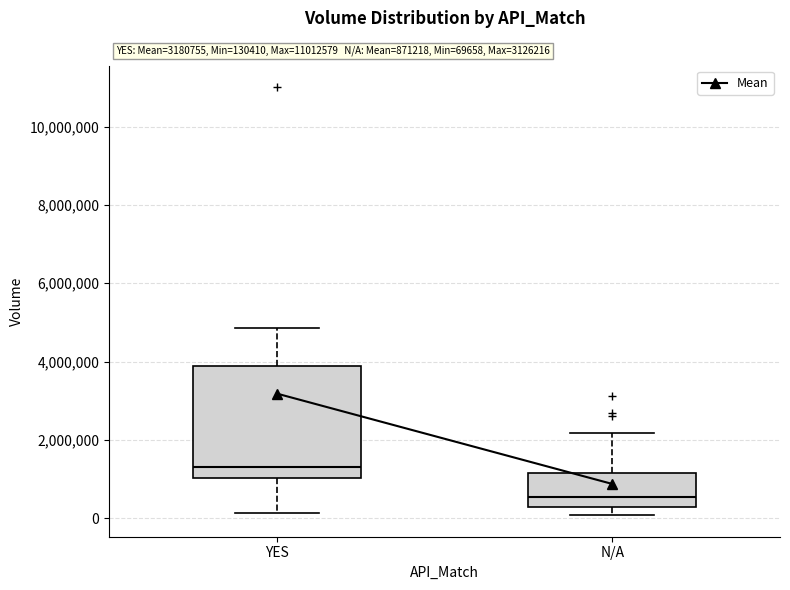

Which box is the tallest, from its lower edge to its upper edge?

YES